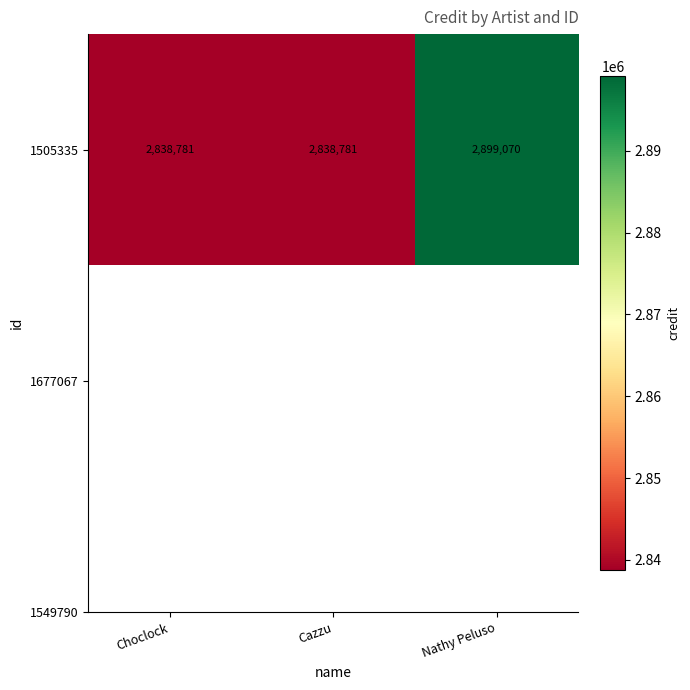

Reading right to left, transcribe all the data shown in this chart.

2899070	2838781	2838781